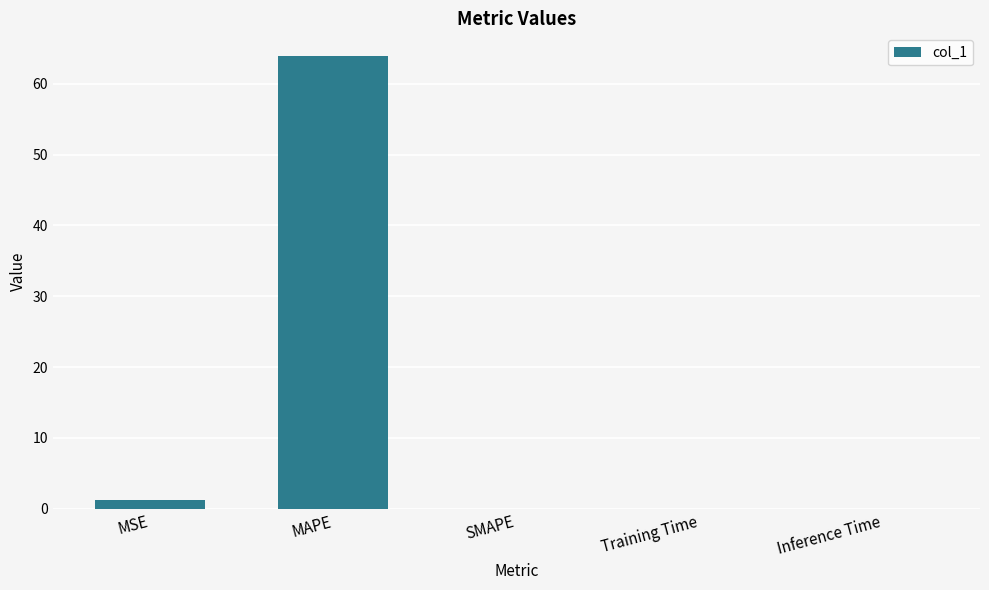

Which label corresponds to the largest value in the chart?

MAPE